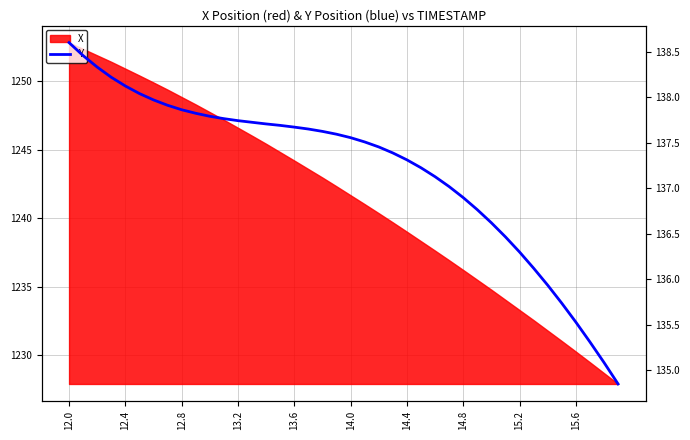

The chart shows a value of 55.1 at 15.2. True or false?

False